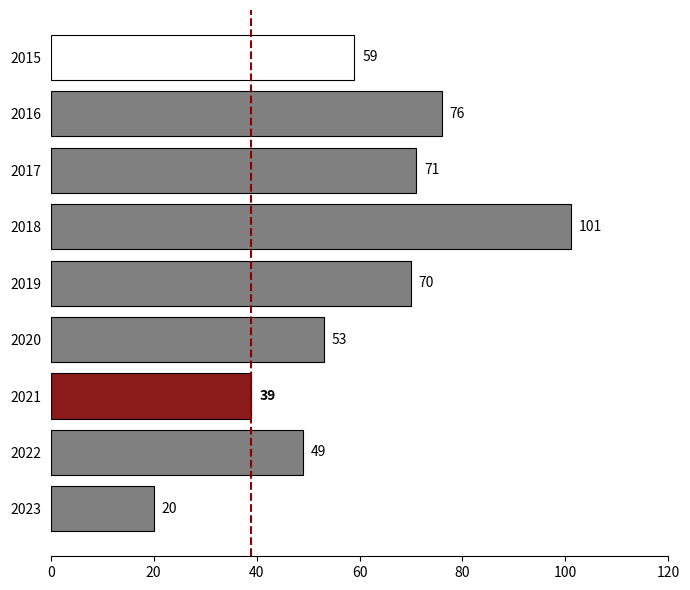

What is the difference between the maximum and second lowest values?

62